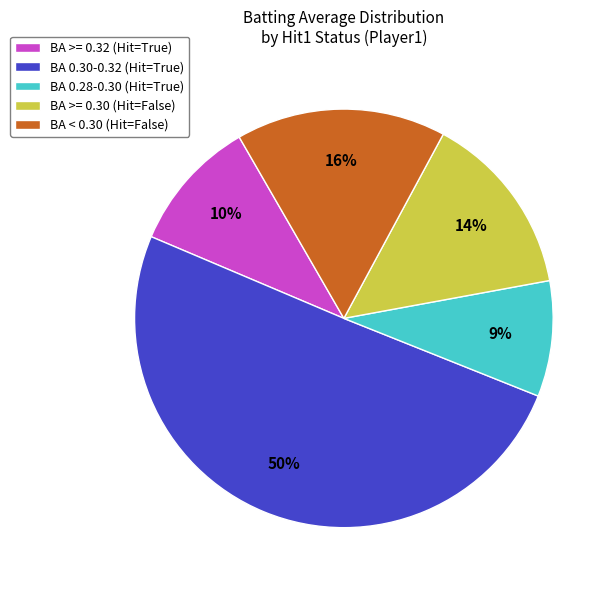

Combined, do BA < 0.30 (Hit=False) and BA >= 0.30 (Hit=False) account for over 50%?

No